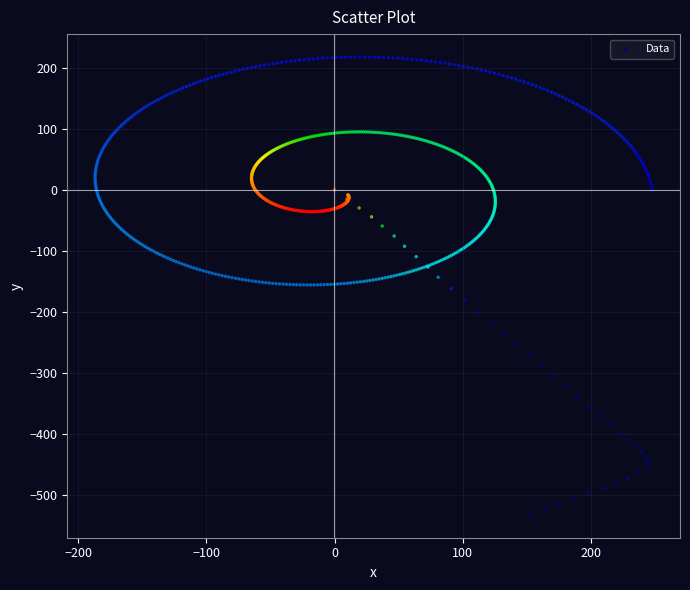

What is the range of X values (max minus min)?

434.2